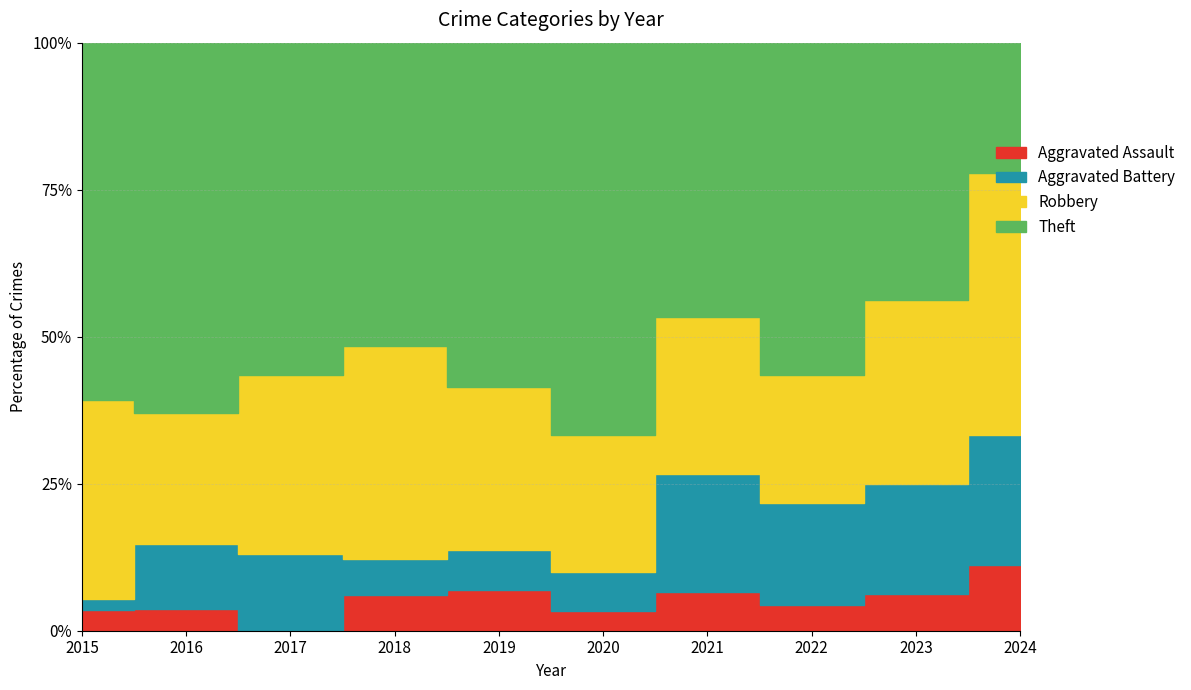

Reading left to right, transcribe all the data shown in this chart.

Aggravated Assault: 2015=2	2016=1	2017=0	2018=2	2019=2	2020=1	2021=1	2022=1	2023=1	2024=1
Aggravated Battery: 2015=1	2016=3	2017=3	2018=2	2019=2	2020=2	2021=3	2022=4	2023=3	2024=2
Robbery: 2015=19	2016=6	2017=7	2018=12	2019=8	2020=7	2021=4	2022=5	2023=5	2024=4
Theft: 2015=34	2016=17	2017=13	2018=17	2019=17	2020=20	2021=7	2022=13	2023=7	2024=2